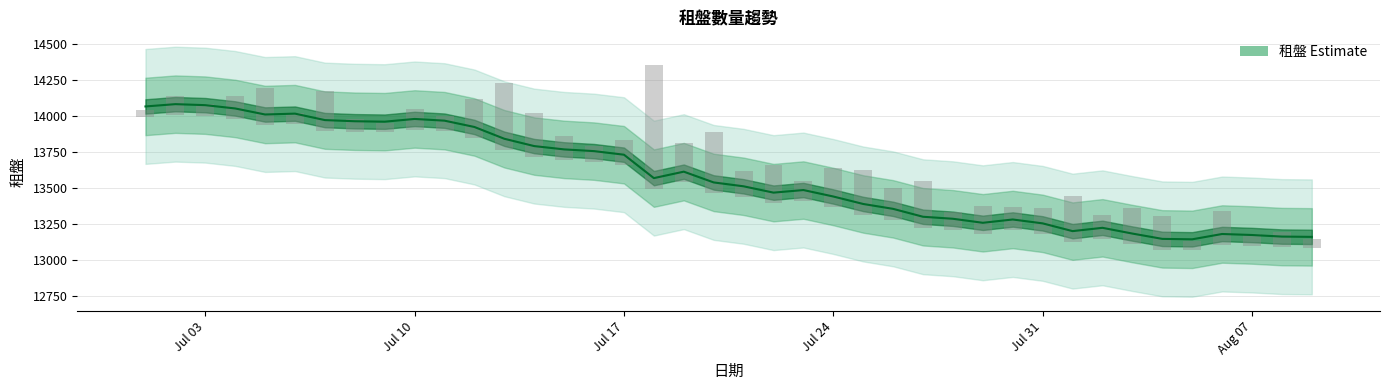

What is the smallest value displayed?

13143